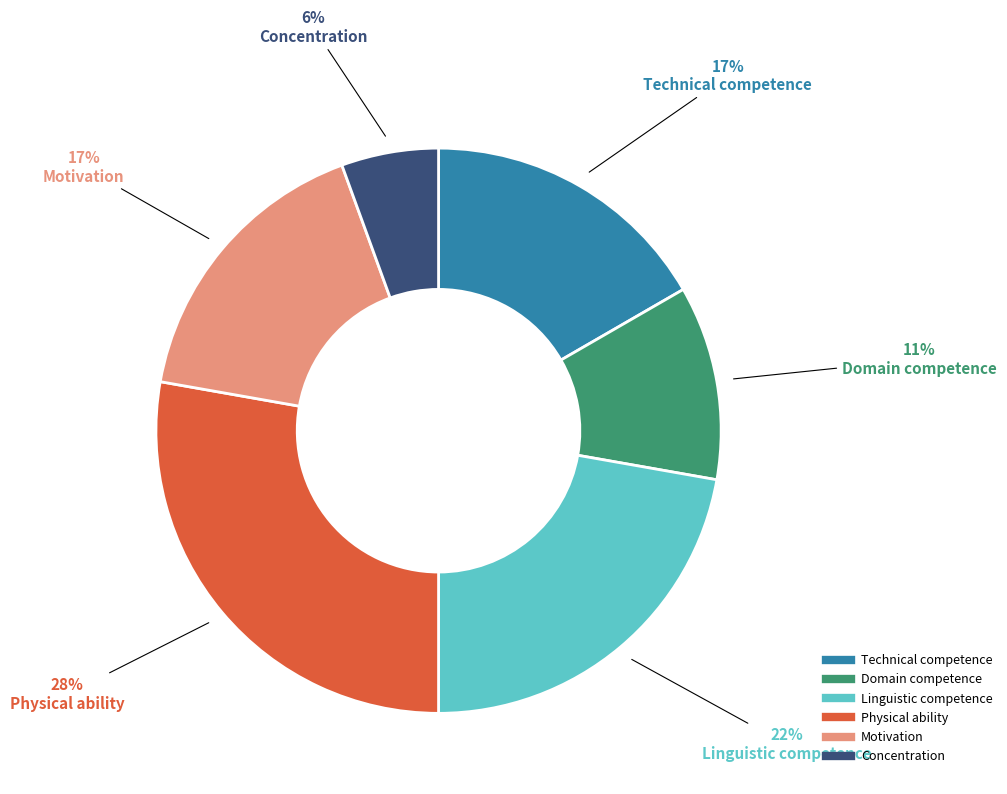

Which has a higher value, Technical competence or Linguistic competence?

Linguistic competence